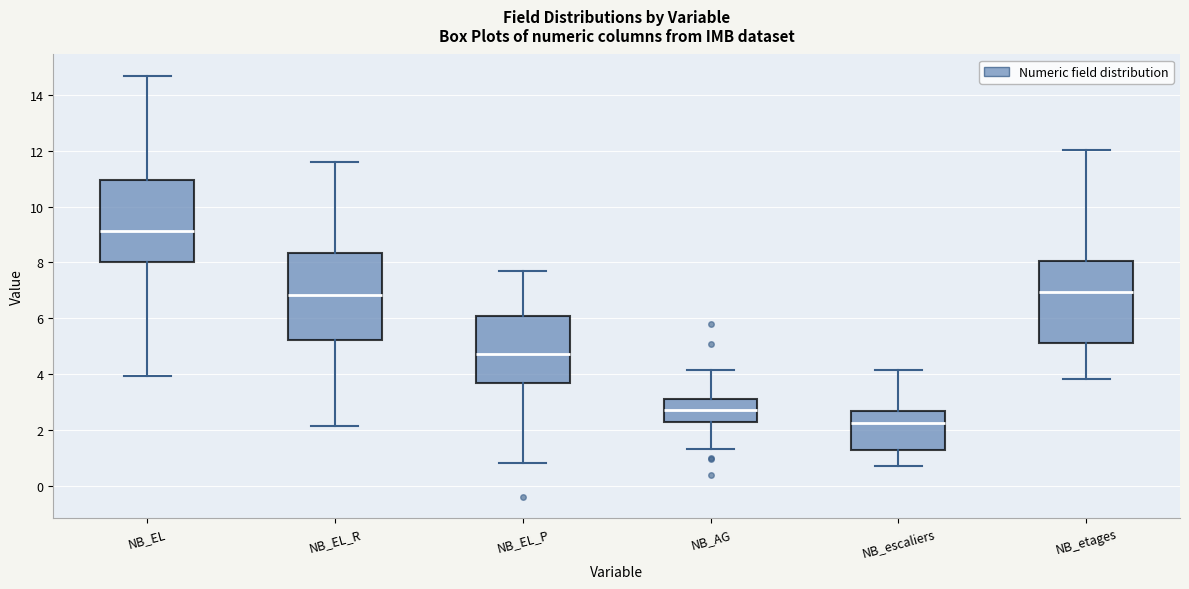

Where is the upper edge of the box for NB_etages on the y-axis? The values are not printed on the chart, so give them approximately, as read against the axis.

8.0